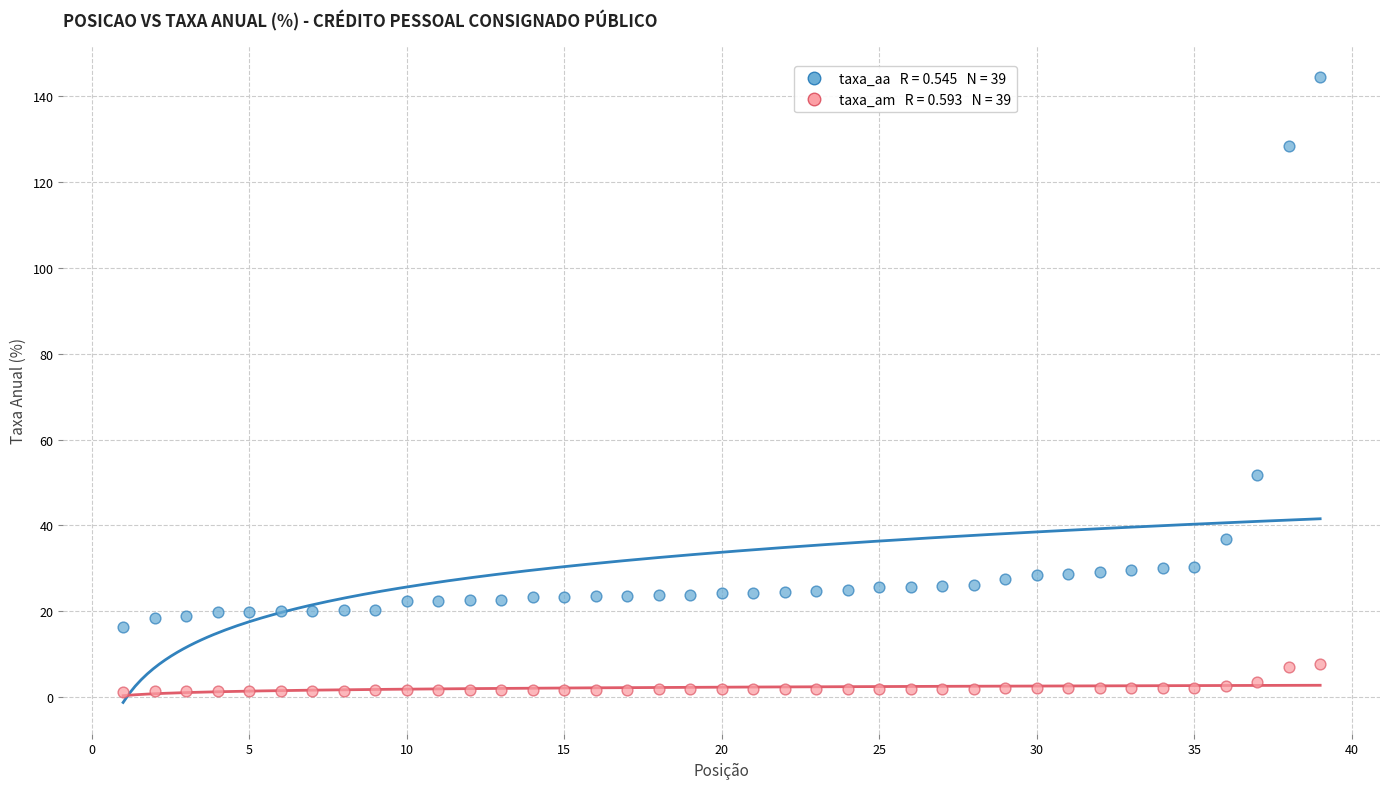

Across all series, what Y value is closest to 72?

51.8